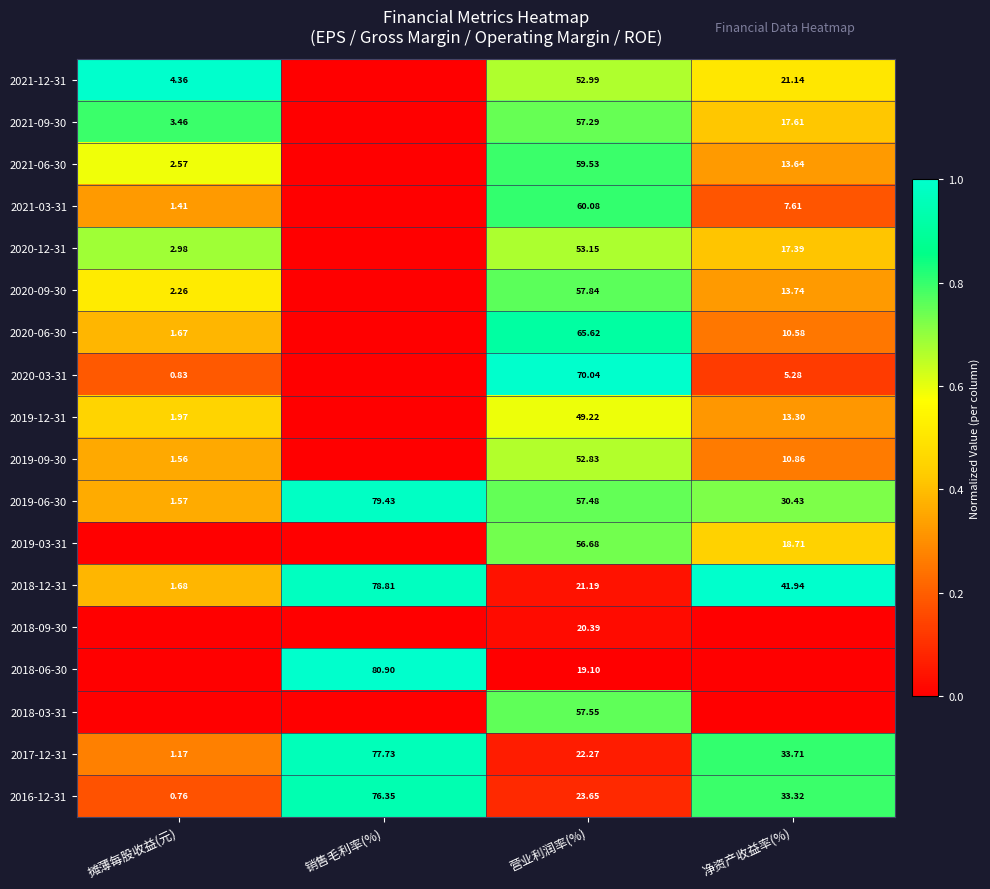

At which label does 2018-12-31 reach its minimum?

摊薄每股收益(元)